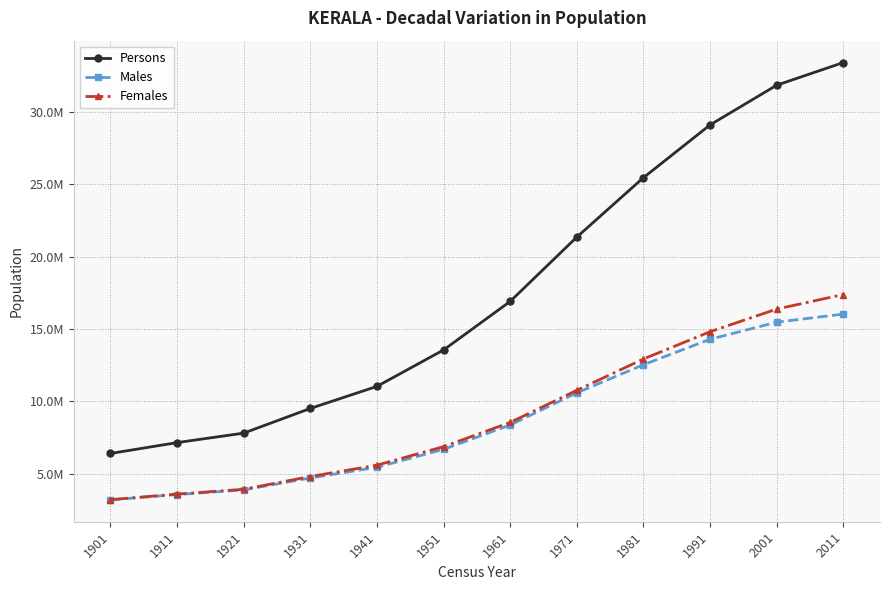

True or false: Males has more than 1 points higher than both neighbors.

False